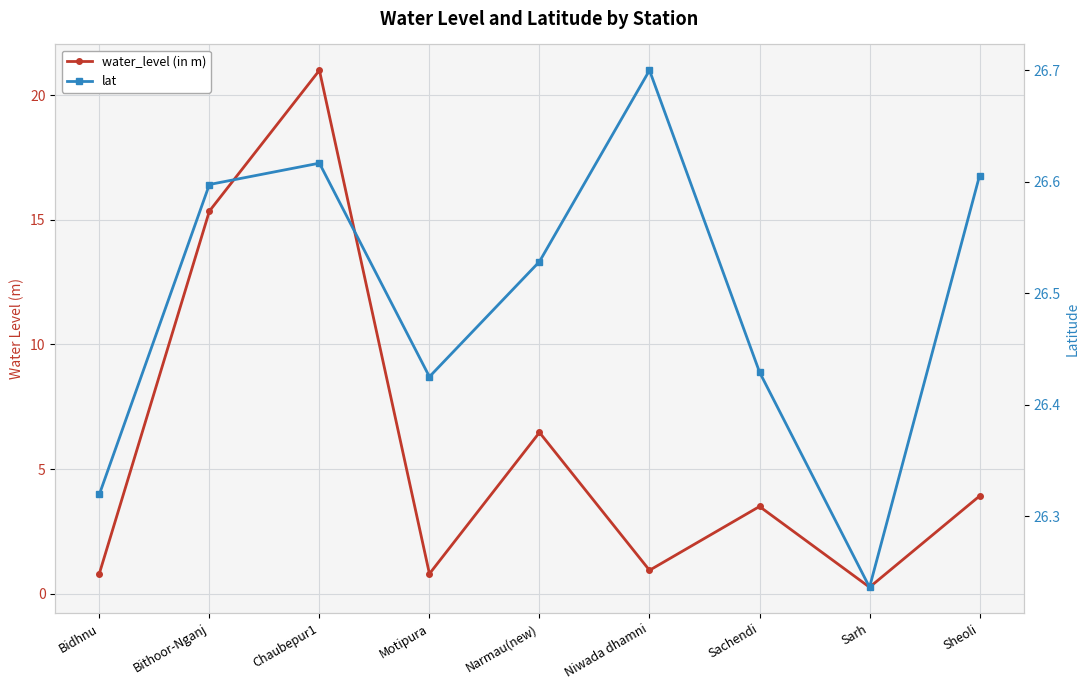

The lat series shows 26.3 at Bidhnu. True or false?

True